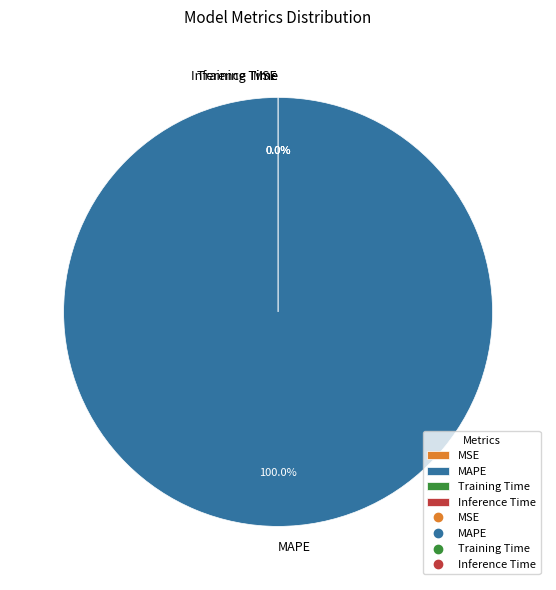

Count the number of slices in the pie.

4